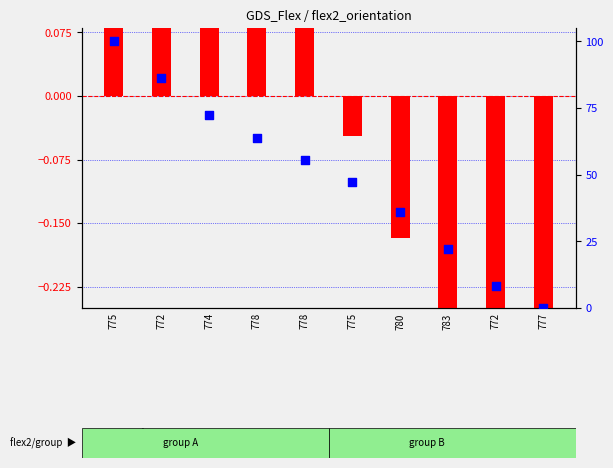

At which category is the sum across all series the highest?

775